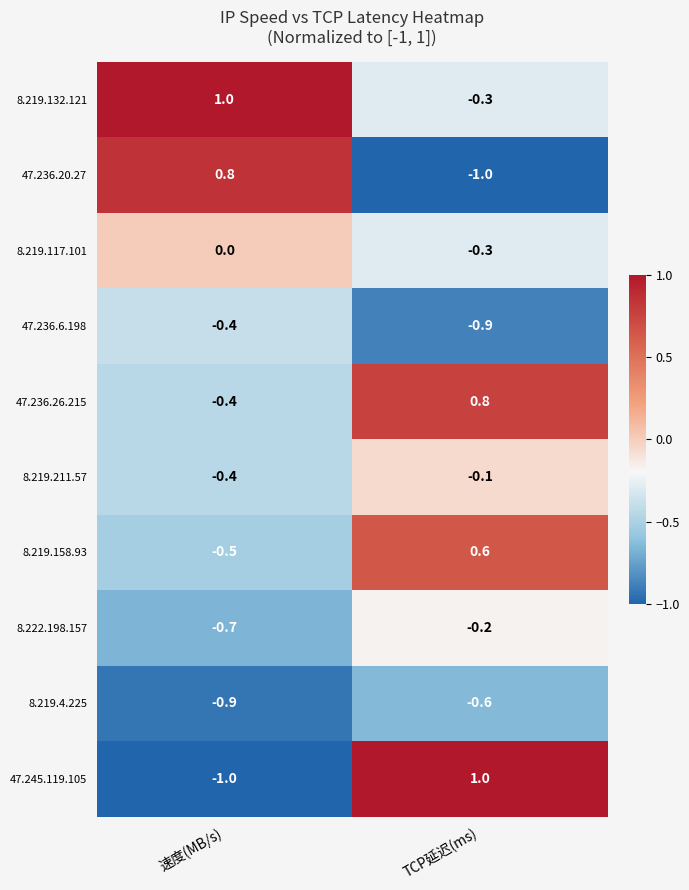

The value of 8.219.4.225 at 速度(MB/s) is -1.3. True or false?

False